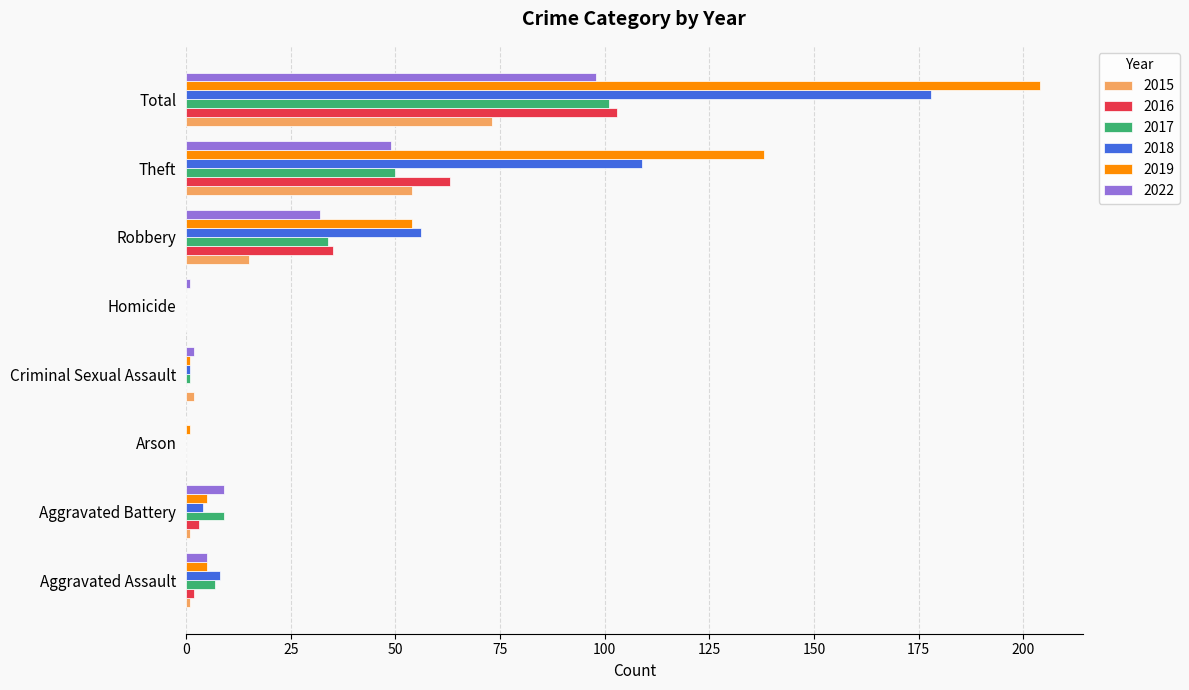

At which category does the chart reach its peak across all series?

Total